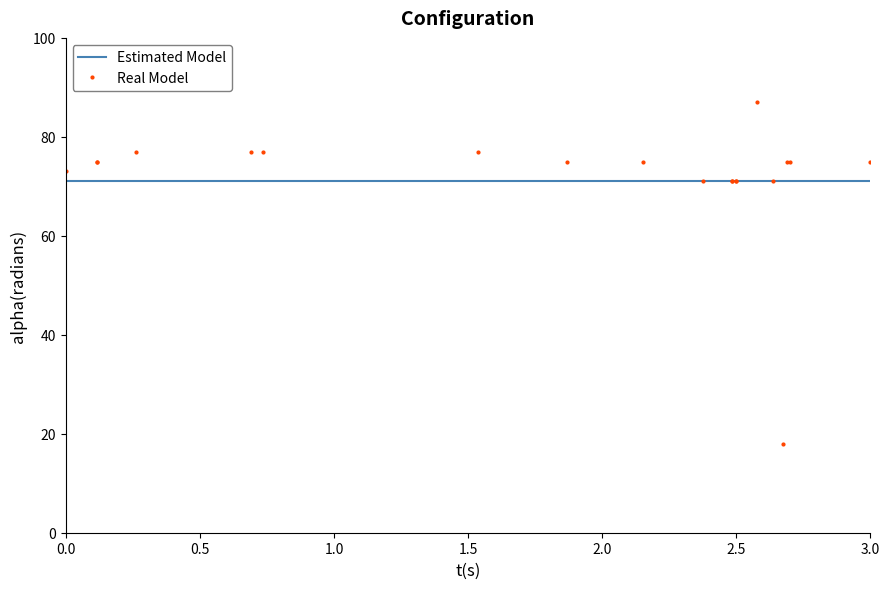

Does the chart display data point markers on the line(s)?

No